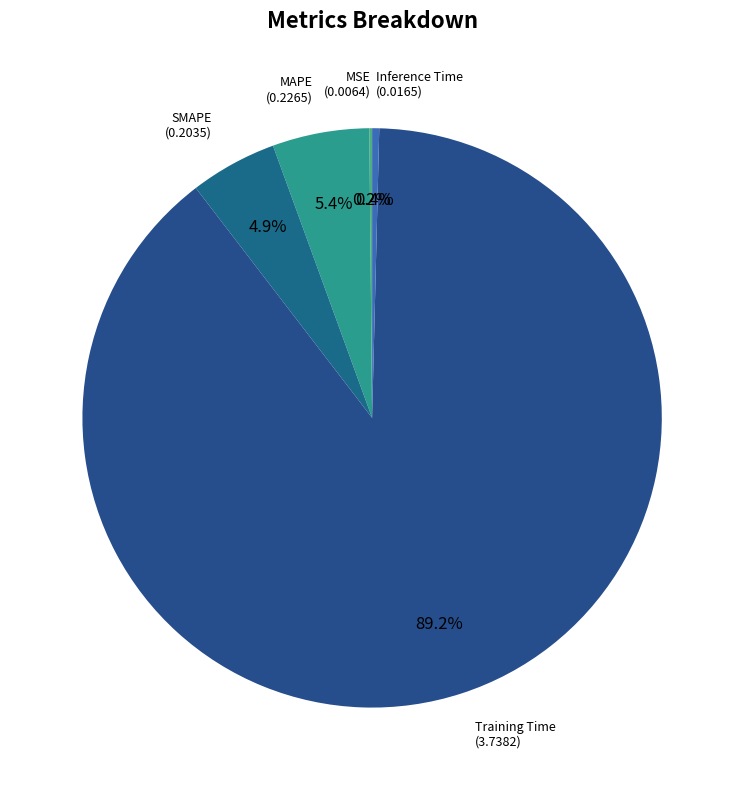

To the nearest percent, what is the difference between the SMAPE and Inference Time slice percentages?

4%